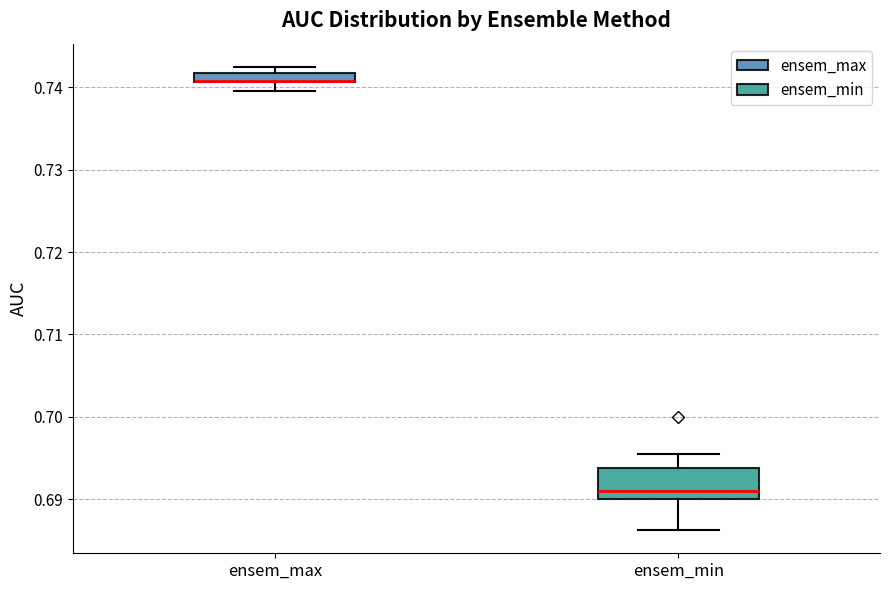

Where is the upper edge of the box for ensem_min on the y-axis? The values are not printed on the chart, so give them approximately, as read against the axis.

0.694